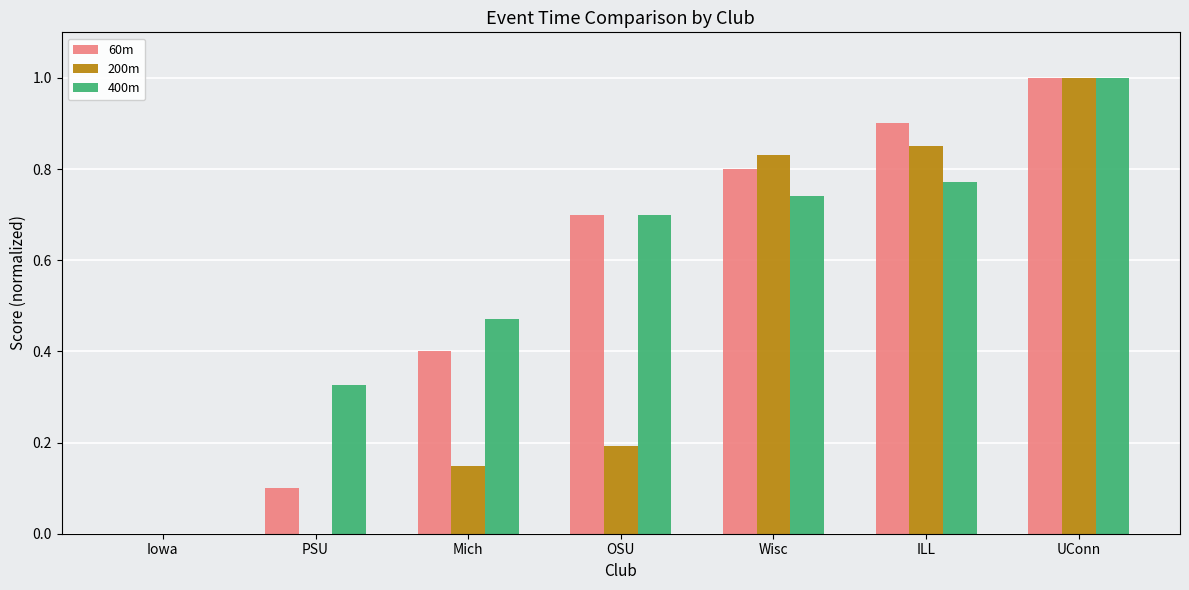

Is the value of 400m at Wisc greater than the value of 60m at OSU?

Yes